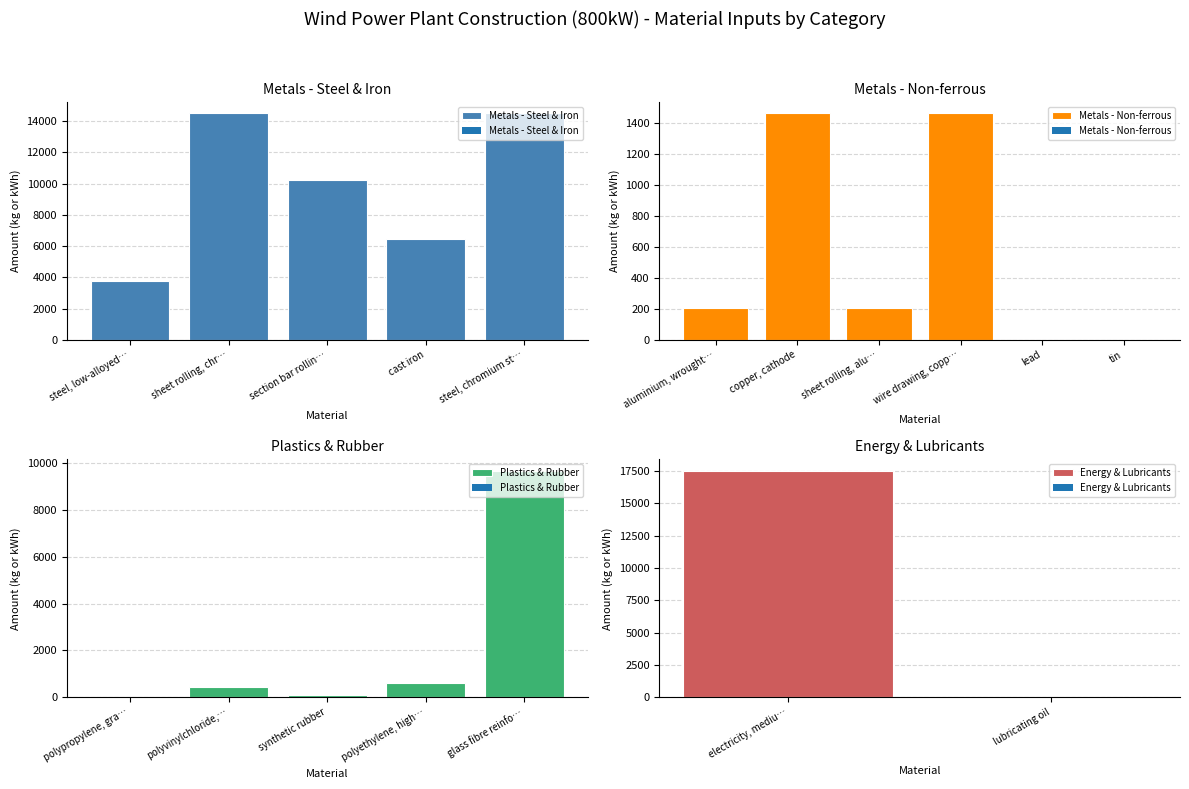

What is the change in value from aluminium, wrought alloy to steel, chromium steel 18/8, hot rolled?

+14293.0